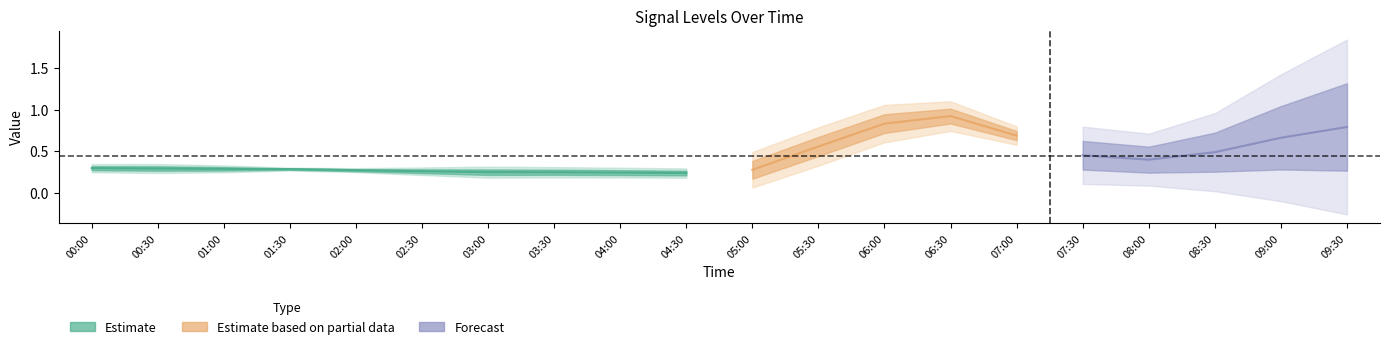

The value of 402 at 02:00 is 0.5. True or false?

False